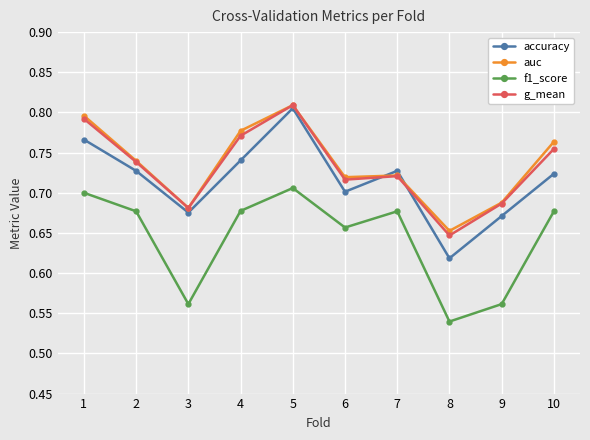

Which category has the lowest value across all series?

8